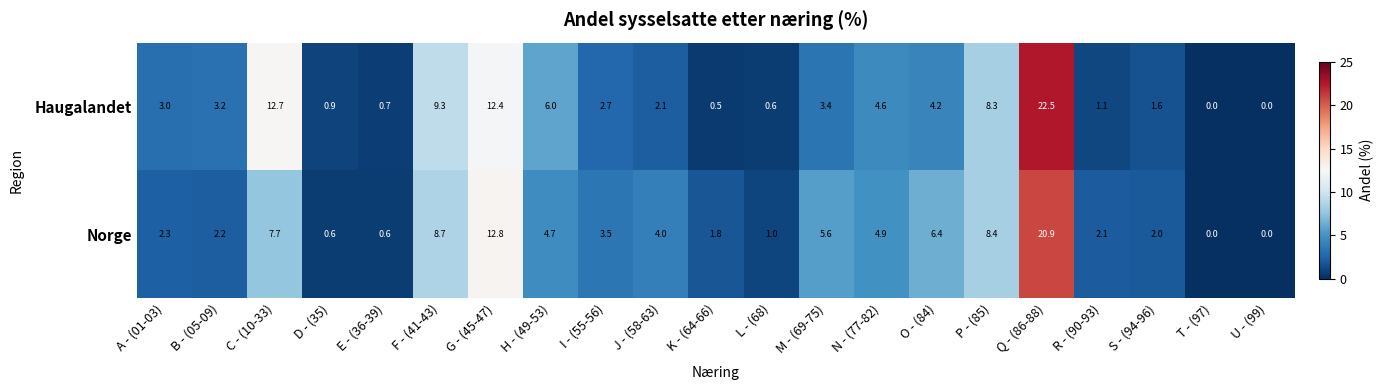

Is it true that Haugalandet equals 3.0 at J - (58-63)?

False